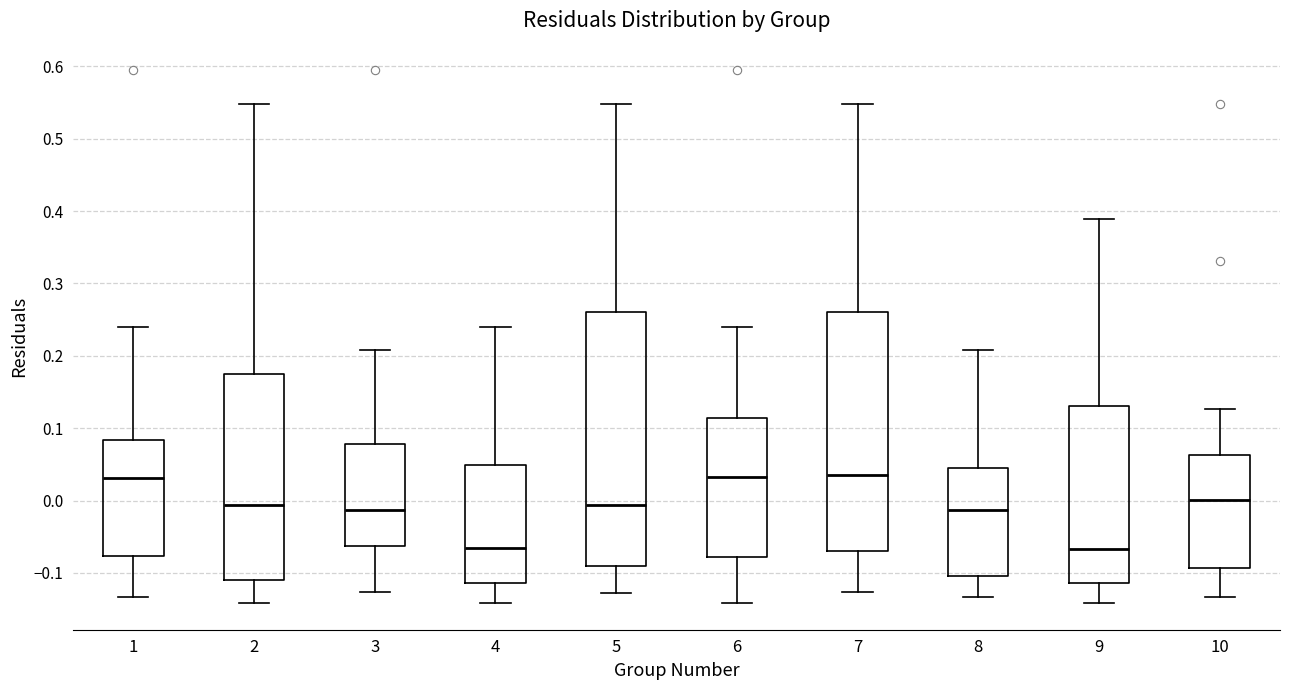

Reading left to right, read every box against the y-axis: the position of its median line, the range the box covers, and the ends of its whiskers. The values are not printed on the chart, so give them approximately, as read against the axis.

1: median 0.03, box -0.08 to 0.08, whiskers -0.13 to 0.24
2: median -0.01, box -0.11 to 0.18, whiskers -0.14 to 0.55
3: median -0.01, box -0.06 to 0.08, whiskers -0.13 to 0.21
4: median -0.07, box -0.11 to 0.05, whiskers -0.14 to 0.24
5: median -0.01, box -0.09 to 0.26, whiskers -0.13 to 0.55
6: median 0.03, box -0.08 to 0.11, whiskers -0.14 to 0.24
7: median 0.04, box -0.07 to 0.26, whiskers -0.13 to 0.55
8: median -0.01, box -0.10 to 0.05, whiskers -0.13 to 0.21
9: median -0.07, box -0.11 to 0.13, whiskers -0.14 to 0.39
10: median 0.00, box -0.09 to 0.06, whiskers -0.13 to 0.13